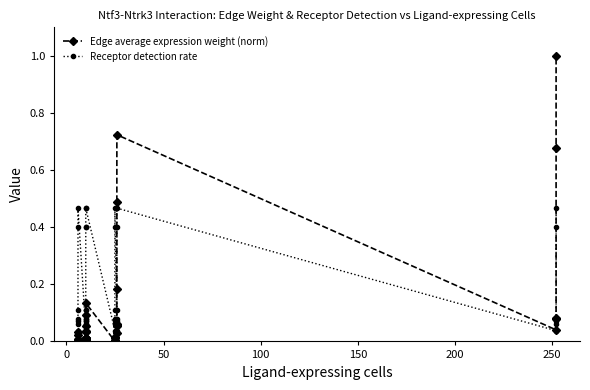

List the series in order of their peak value, highest first.

Edge average expression weight (norm), Receptor detection rate